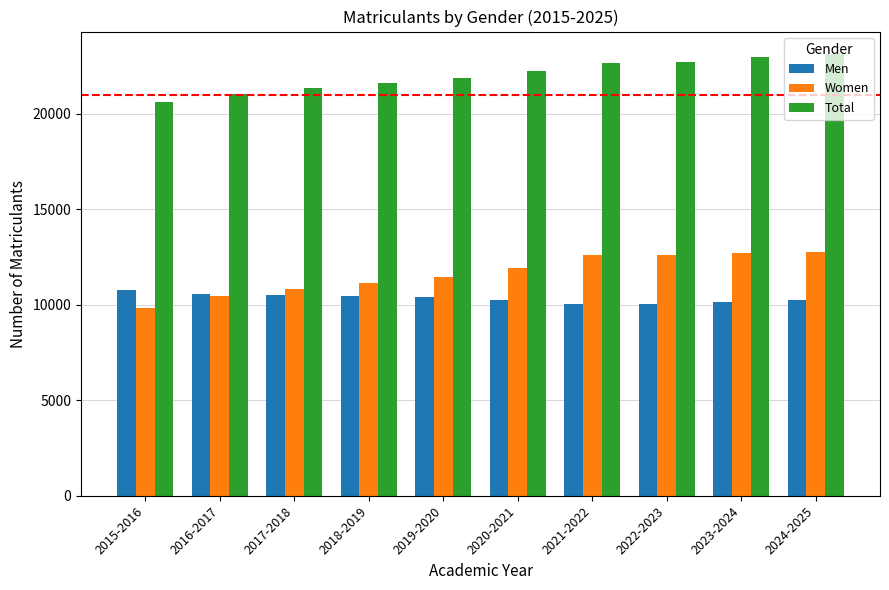

What is the label of the 1st bar from the right?

2024-2025